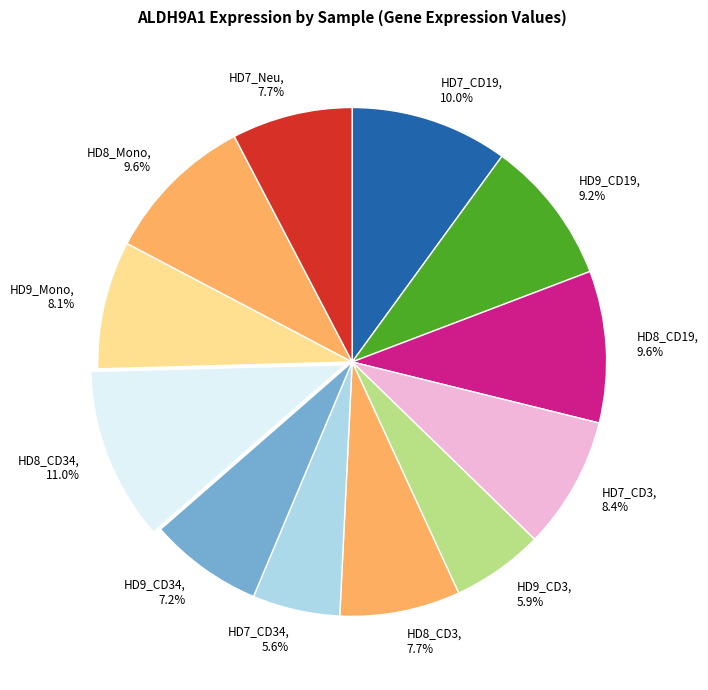

Which slice is the largest?

HD8_CD34, 11.0%